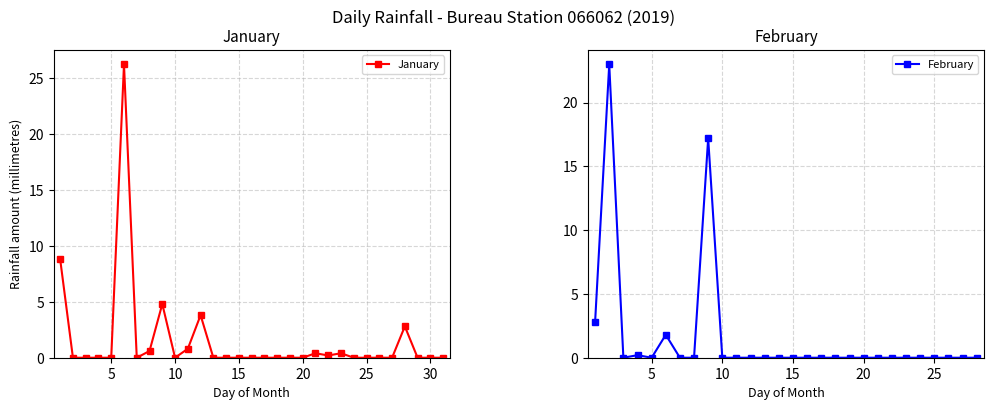

What is the sum of all values?

48.8